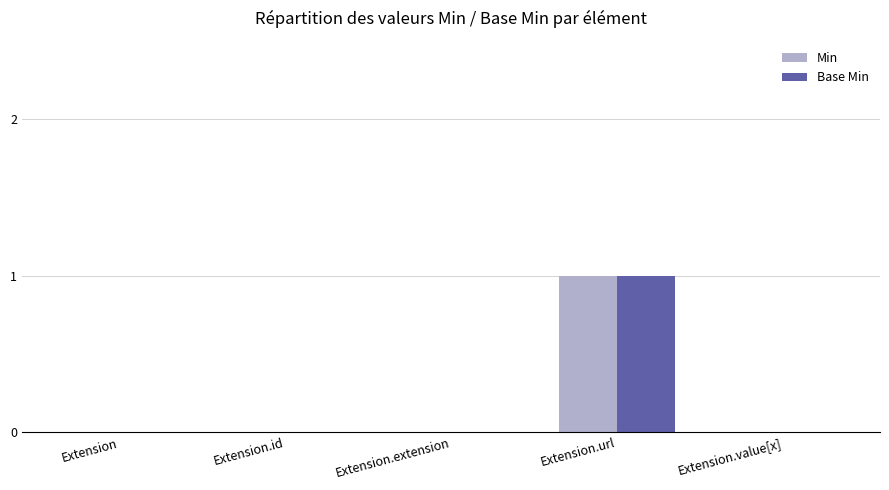

Reading left to right, extract all data points from this chart.

Min: 0	0	0	1	0
Base Min: 0	0	0	1	0